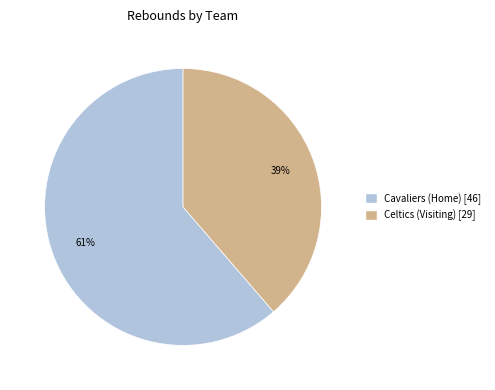

How many segments does this pie chart have?

2